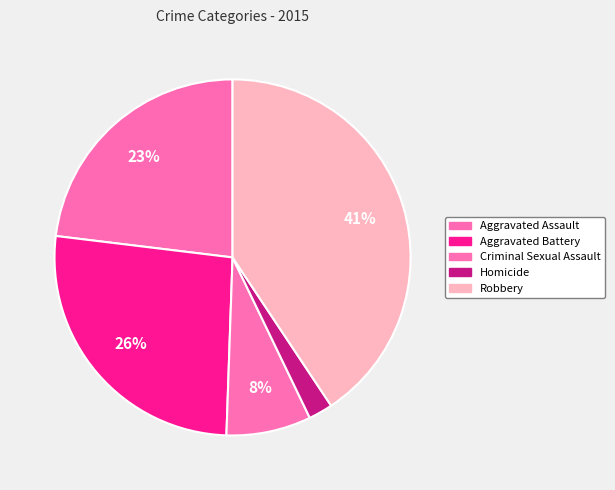

To the nearest percent, what portion does Criminal Sexual Assault represent?

8%